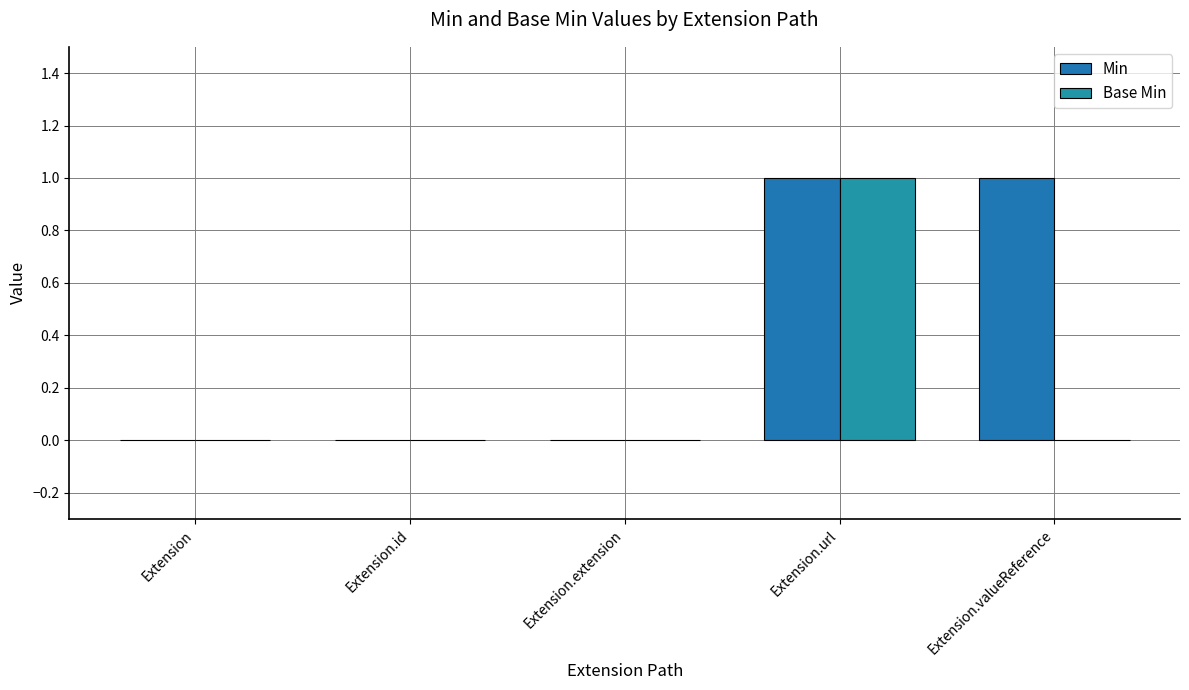

Are the bars horizontal?

No